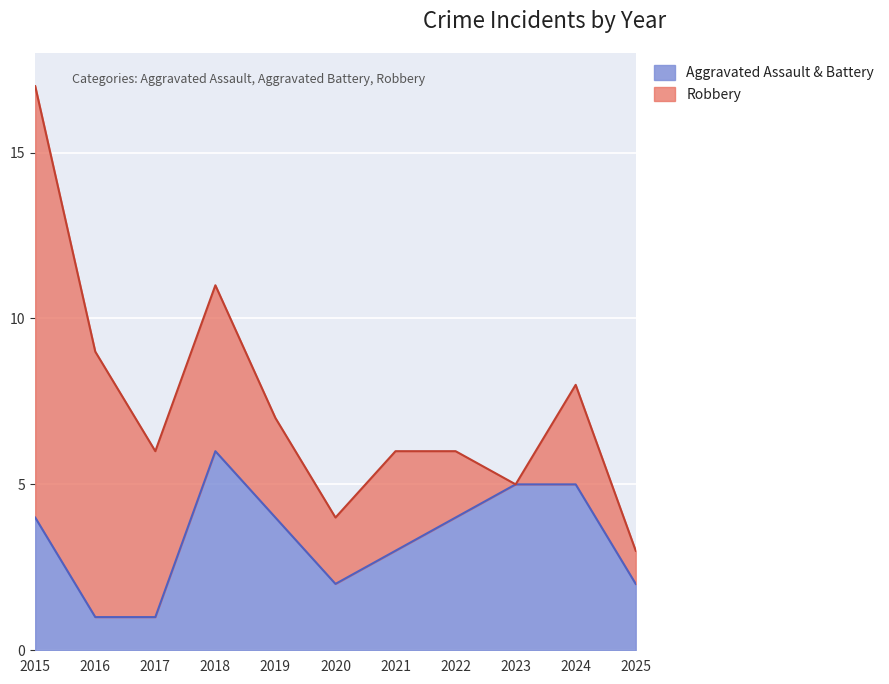

The chart shows a value of 4 at 2015. True or false?

True